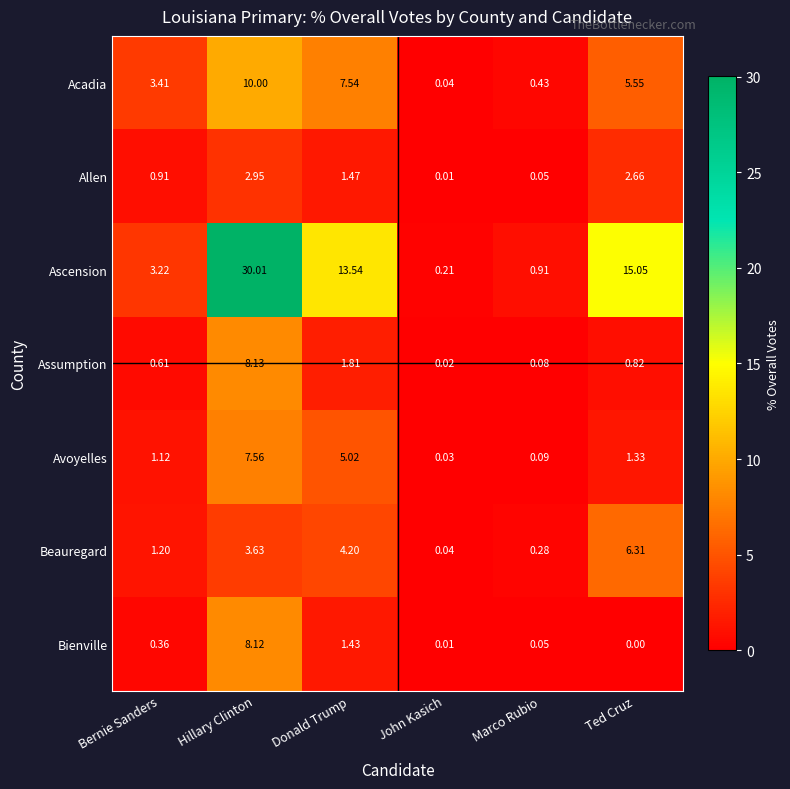

Which series has the largest total across all categories?

Ascension